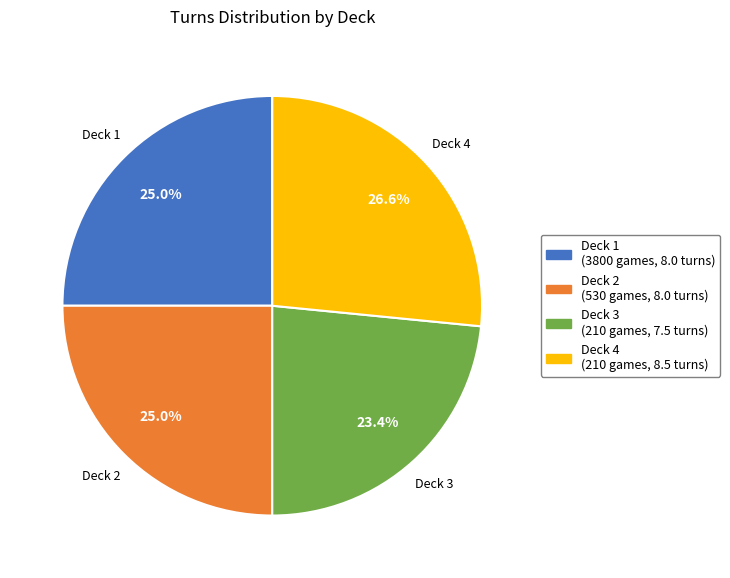

Does any single category account for the majority?

No